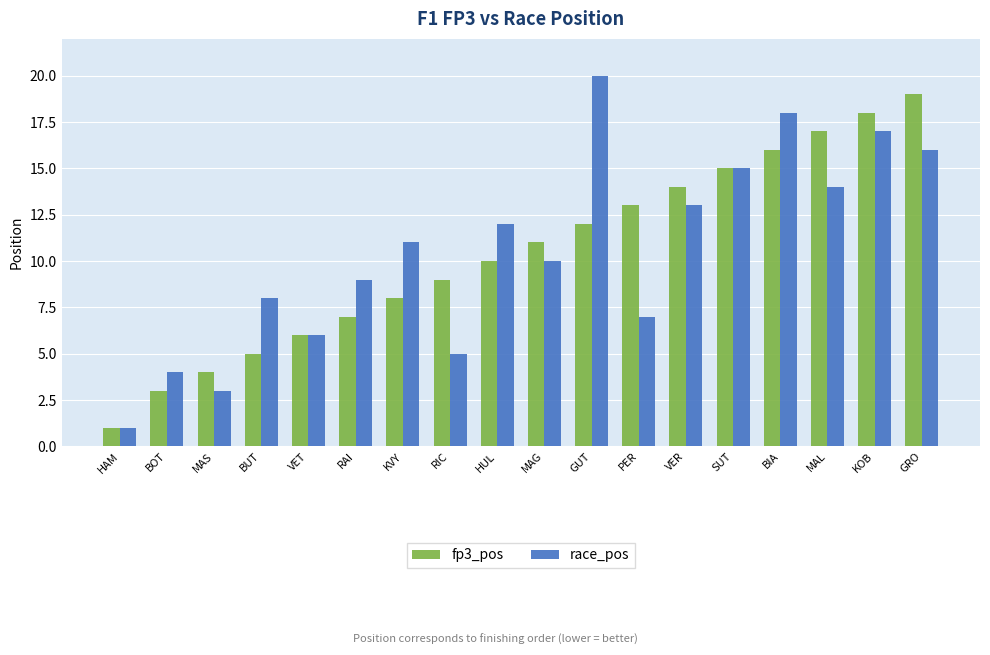

Which category has the highest value in the fp3_pos series?

GRO